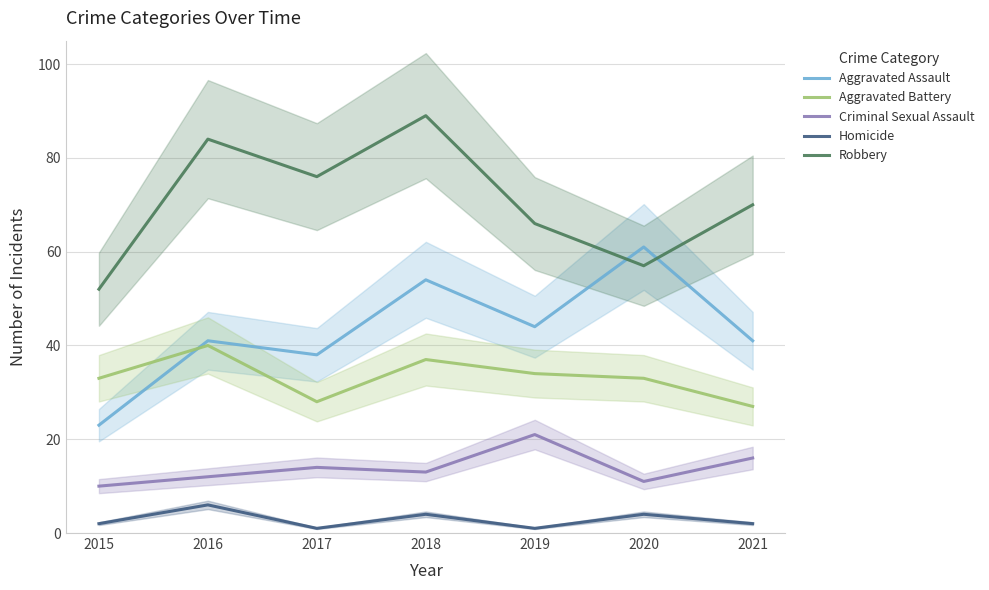

Is it true that Aggravated Assault equals 64 at 2017?

False